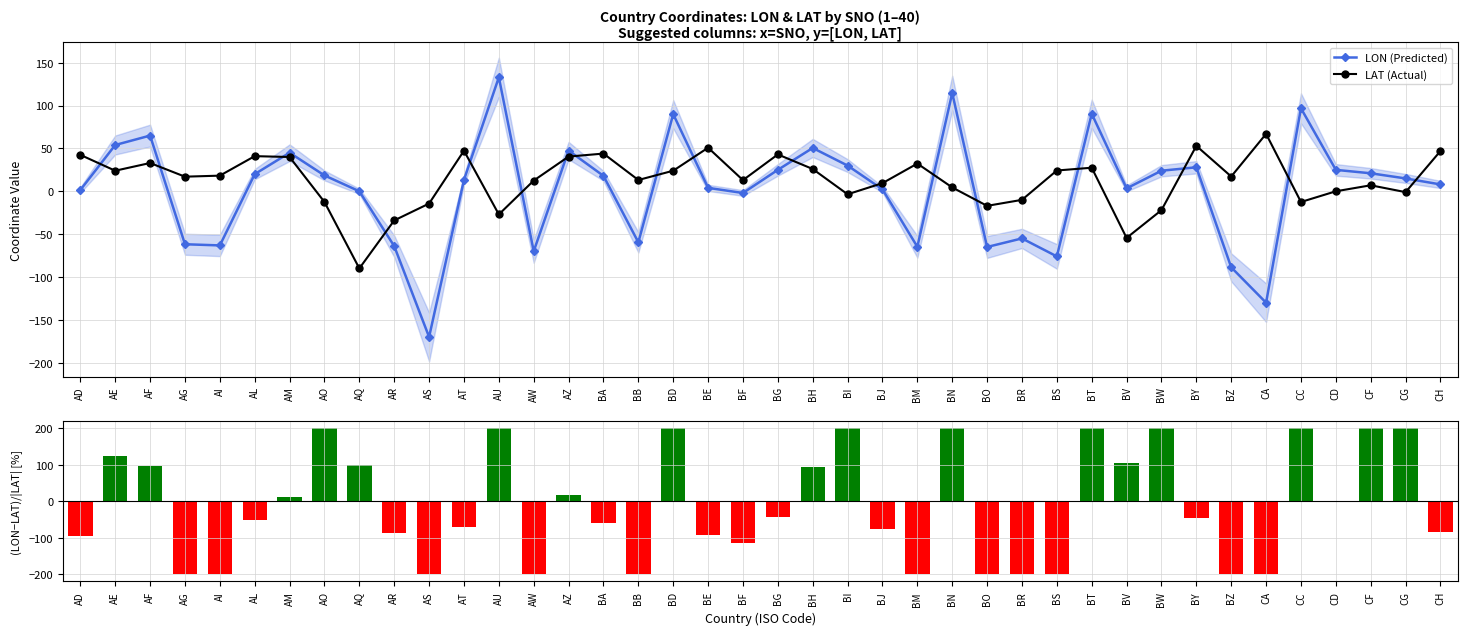

The LON (Predicted) series shows -112.7 at BM. True or false?

False